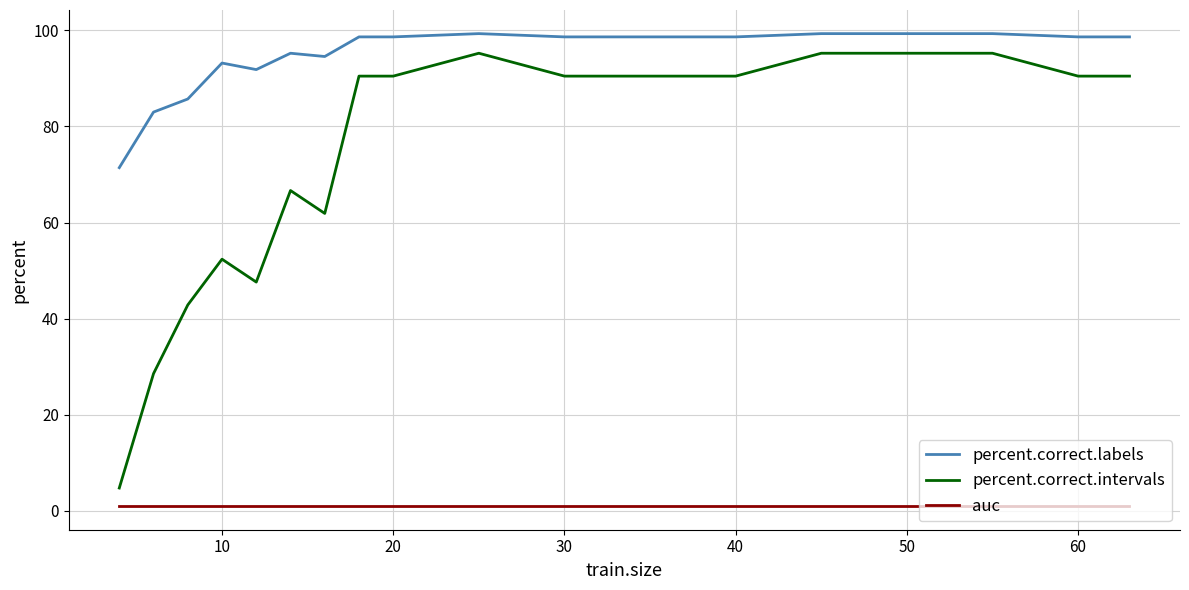

What is the lowest value of the percent.correct.intervals series?

4.8